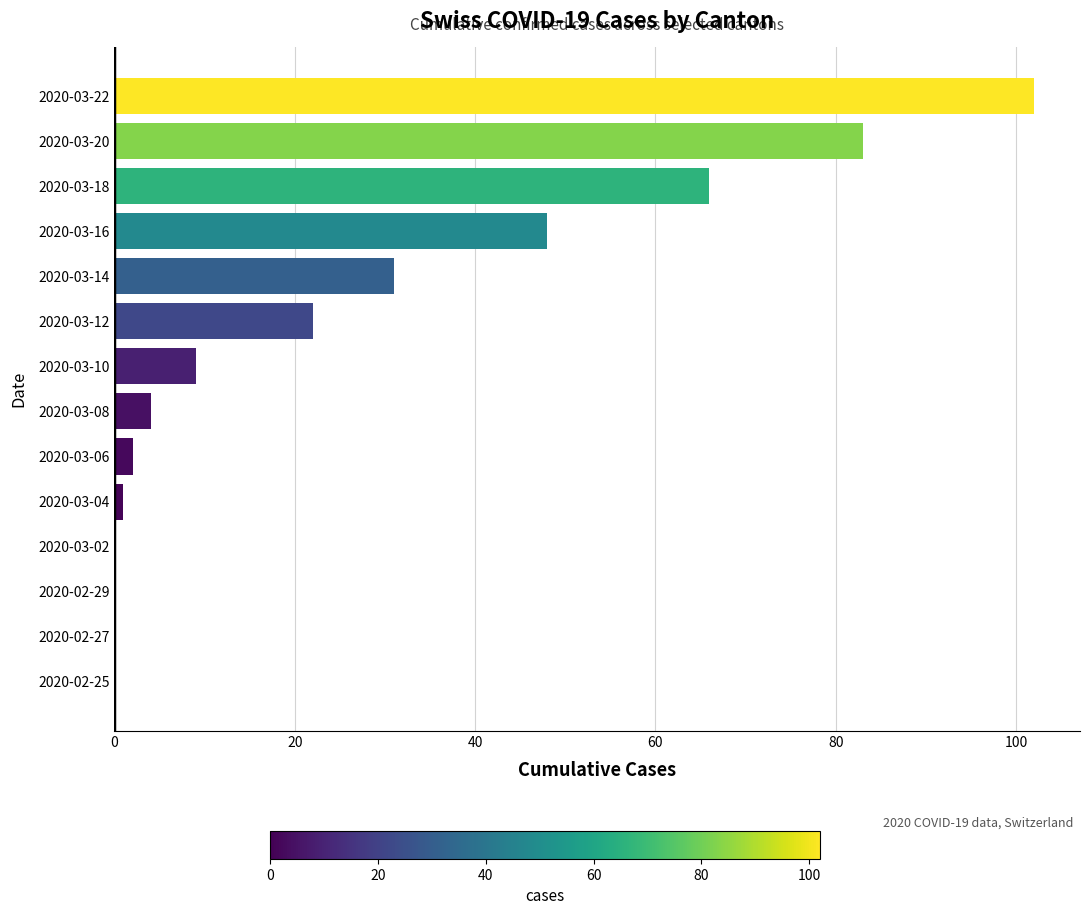

At which label is the value closest to 51?

2020-03-16